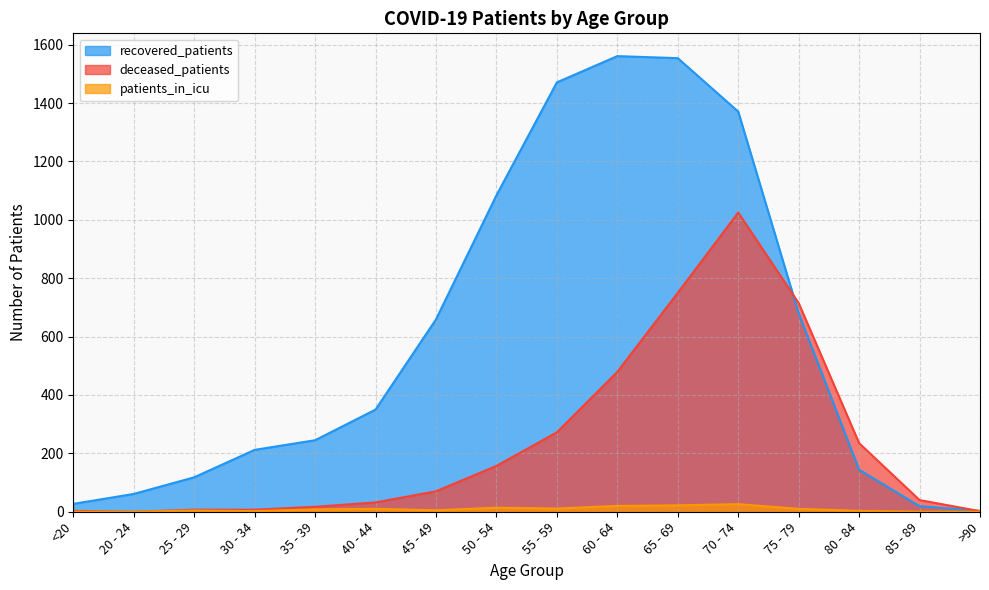

Which series changed the most between 60 - 64 and 65 - 69?

deceased_patients